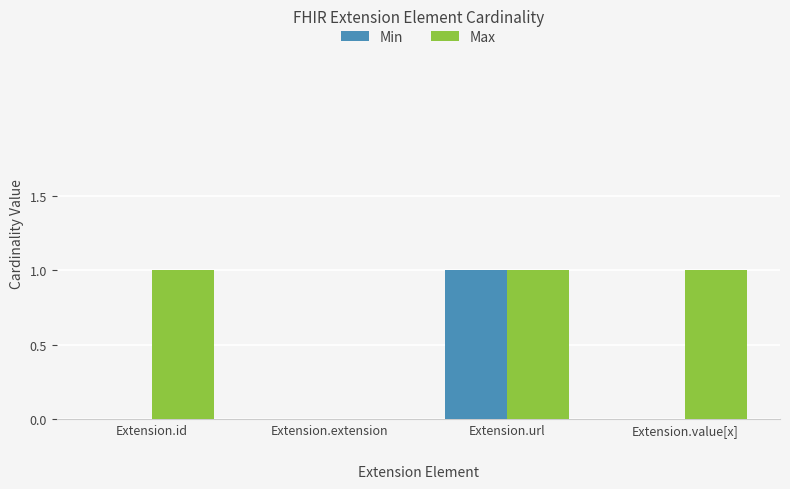

Count the Max values in the range 1 to 2.

3